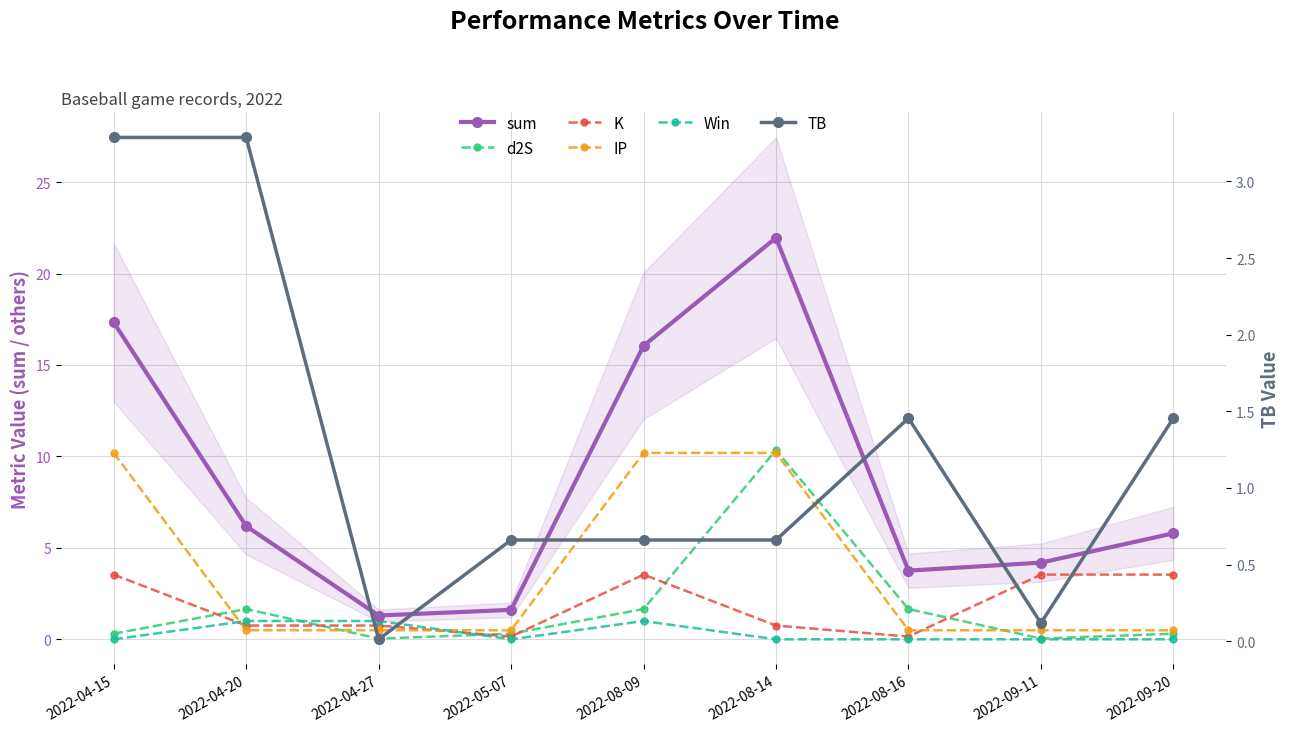

Count the number of categories in the chart.

9